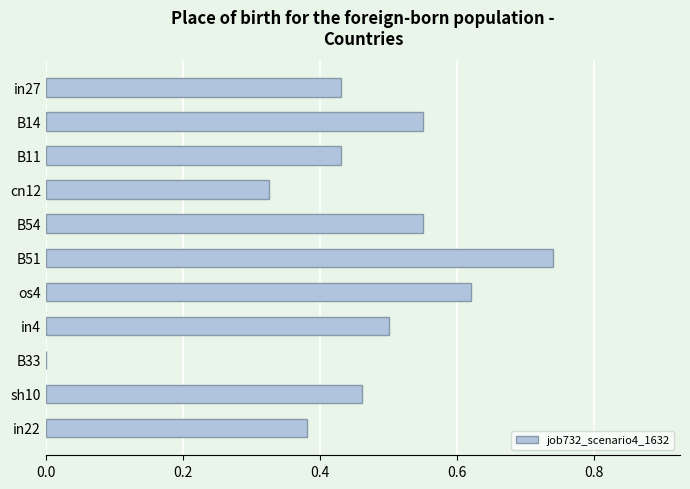

What is the sum of the values at os4 and B51?

1.4